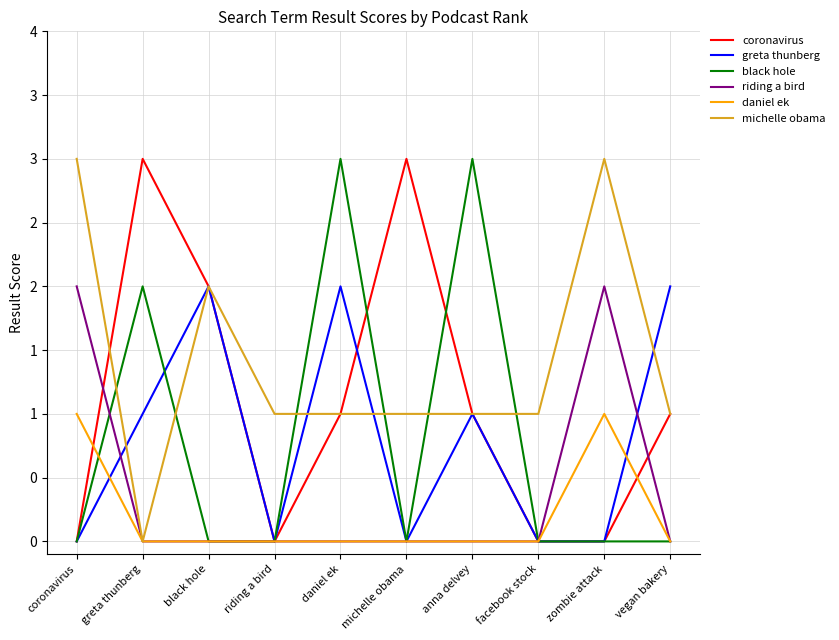

Reading right to left, list all the values displayed in this chart.

coronavirus: vegan bakery=1	zombie attack=0	facebook stock=0	anna delvey=1	michelle obama=3	daniel ek=1	riding a bird=0	black hole=2	greta thunberg=3	coronavirus=0
greta thunberg: vegan bakery=2	zombie attack=0	facebook stock=0	anna delvey=1	michelle obama=0	daniel ek=2	riding a bird=0	black hole=2	greta thunberg=1	coronavirus=0
black hole: vegan bakery=0	zombie attack=0	facebook stock=0	anna delvey=3	michelle obama=0	daniel ek=3	riding a bird=0	black hole=0	greta thunberg=2	coronavirus=0
riding a bird: vegan bakery=0	zombie attack=2	facebook stock=0	anna delvey=0	michelle obama=0	daniel ek=0	riding a bird=0	black hole=0	greta thunberg=0	coronavirus=2
daniel ek: vegan bakery=0	zombie attack=1	facebook stock=0	anna delvey=0	michelle obama=0	daniel ek=0	riding a bird=0	black hole=0	greta thunberg=0	coronavirus=1
michelle obama: vegan bakery=1	zombie attack=3	facebook stock=1	anna delvey=1	michelle obama=1	daniel ek=1	riding a bird=1	black hole=2	greta thunberg=0	coronavirus=3